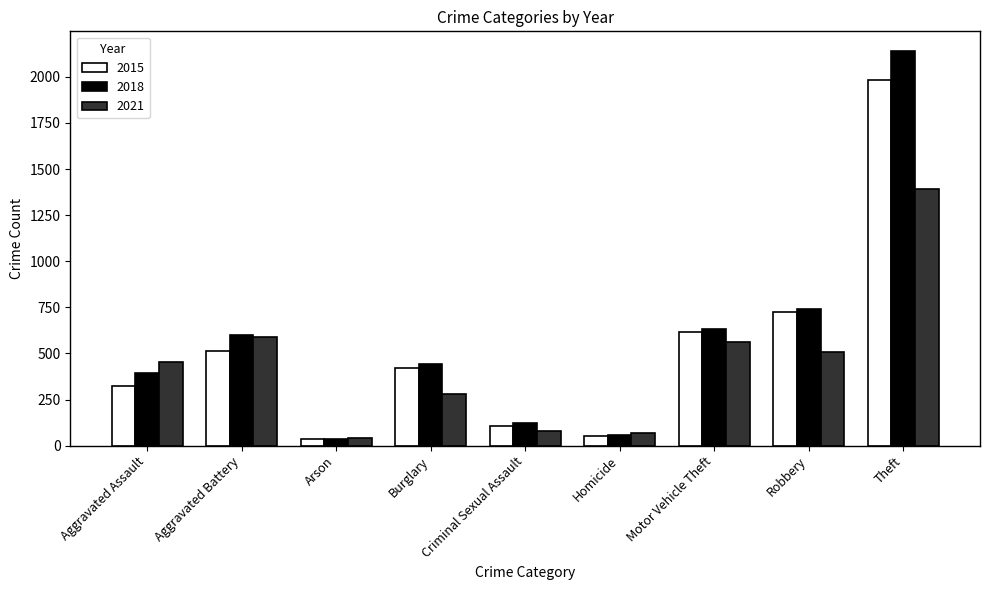

What is the spread (max minus min) of values at Aggravated Assault?

129